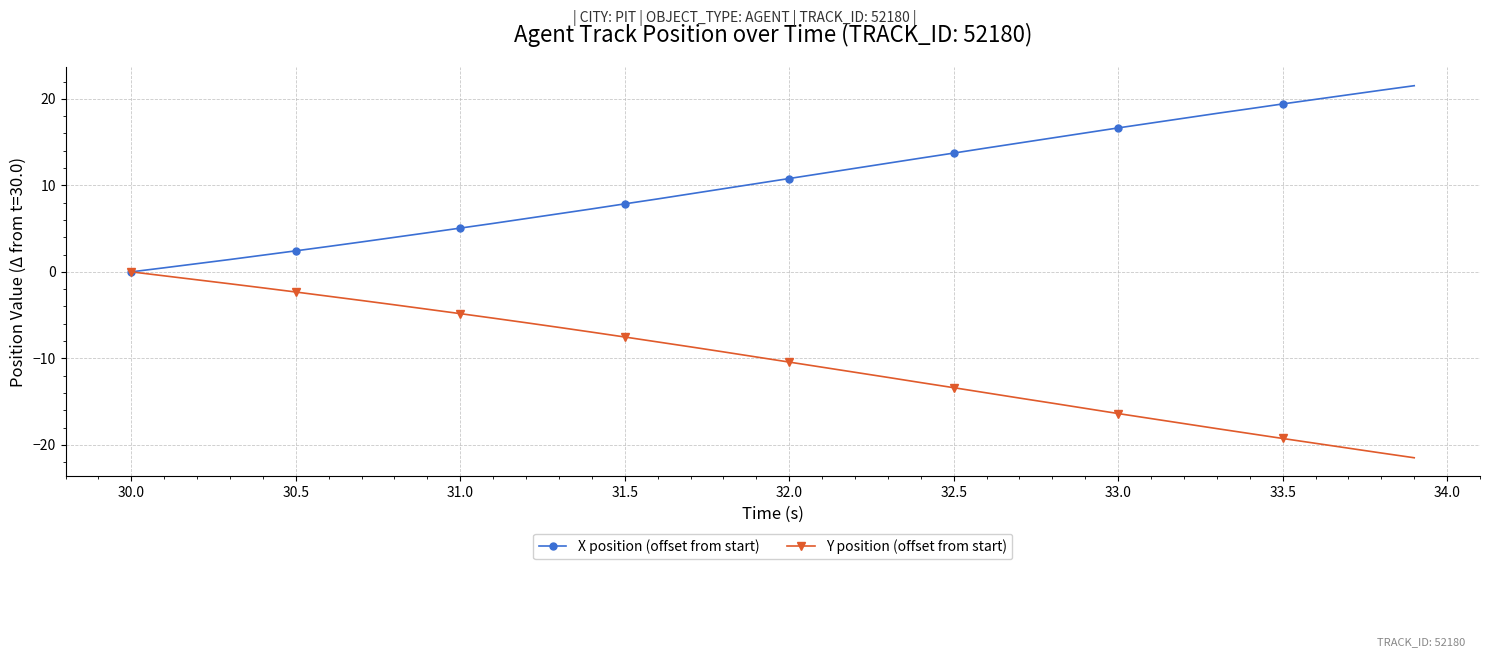

What is the average value of the Y position (offset from start) series?

-10.4